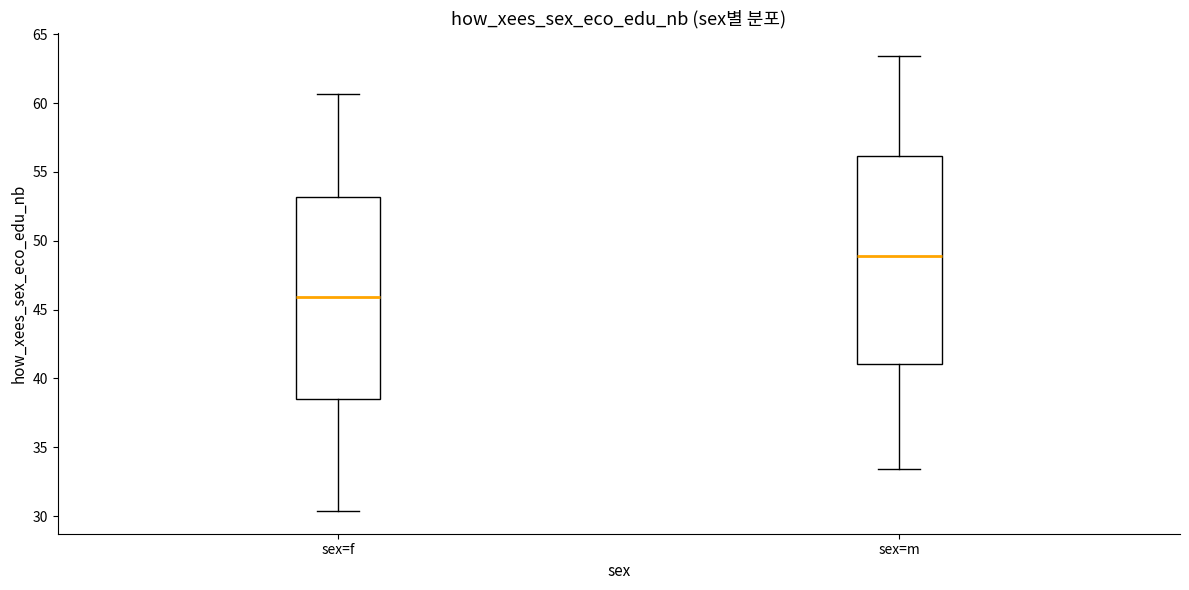

Reading left to right, read every box against the y-axis: the position of its median line, the range the box covers, and the ends of its whiskers. The values are not printed on the chart, so give them approximately, as read against the axis.

sex=f: median 46.0, box 38.5 to 53.0, whiskers 30.5 to 60.5
sex=m: median 49.0, box 41.0 to 56.0, whiskers 33.5 to 63.5